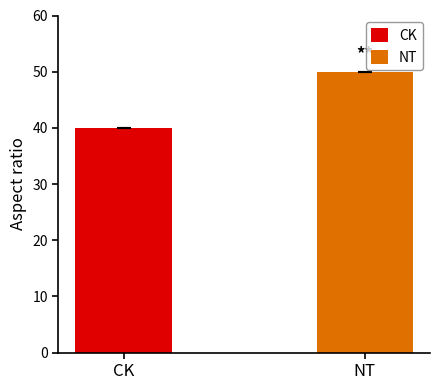

What is the greatest value displayed?

50